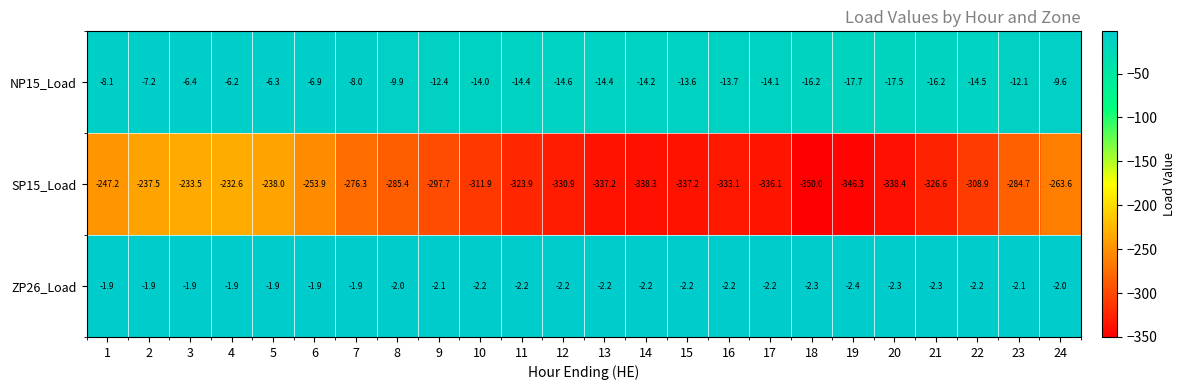

At which category does the chart reach its minimum across all series?

18